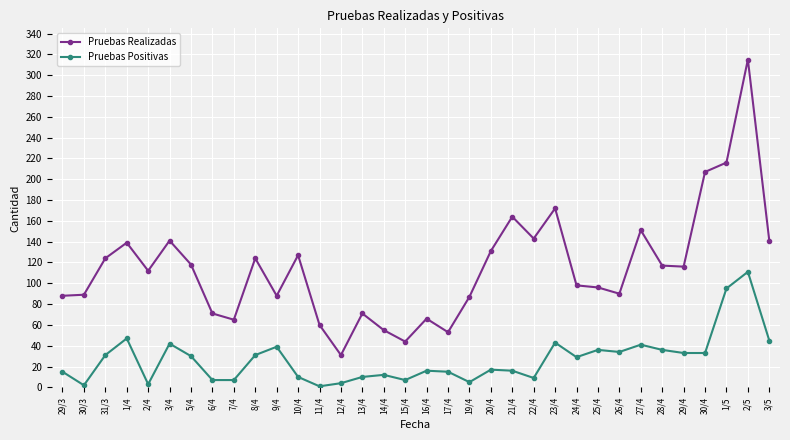

The Pruebas Realizadas series shows 101 at 16/4. True or false?

False